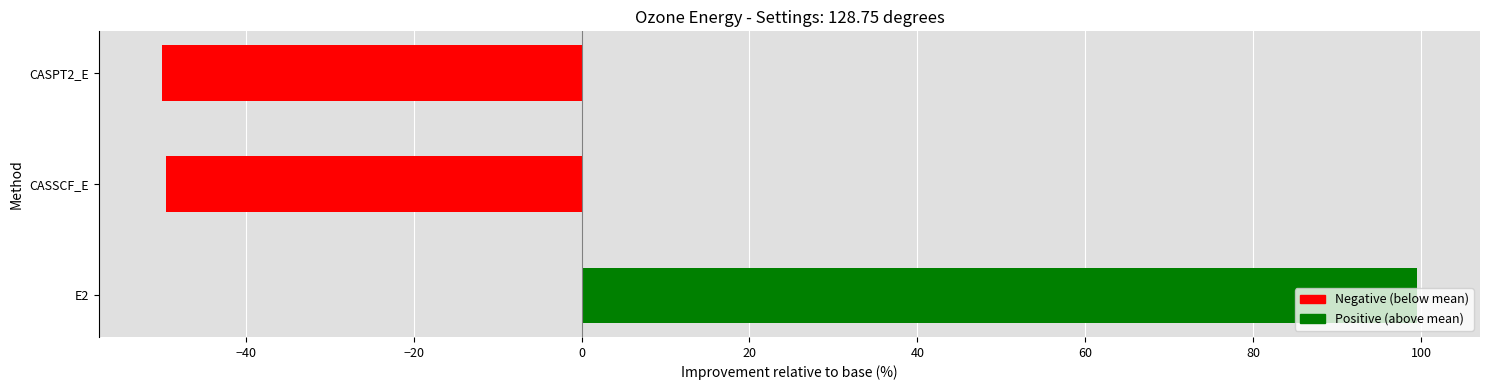

How many values are above zero?

1